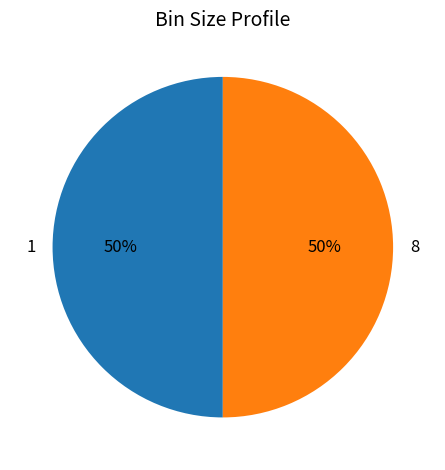

To the nearest percent, what is the average slice percentage?

50%